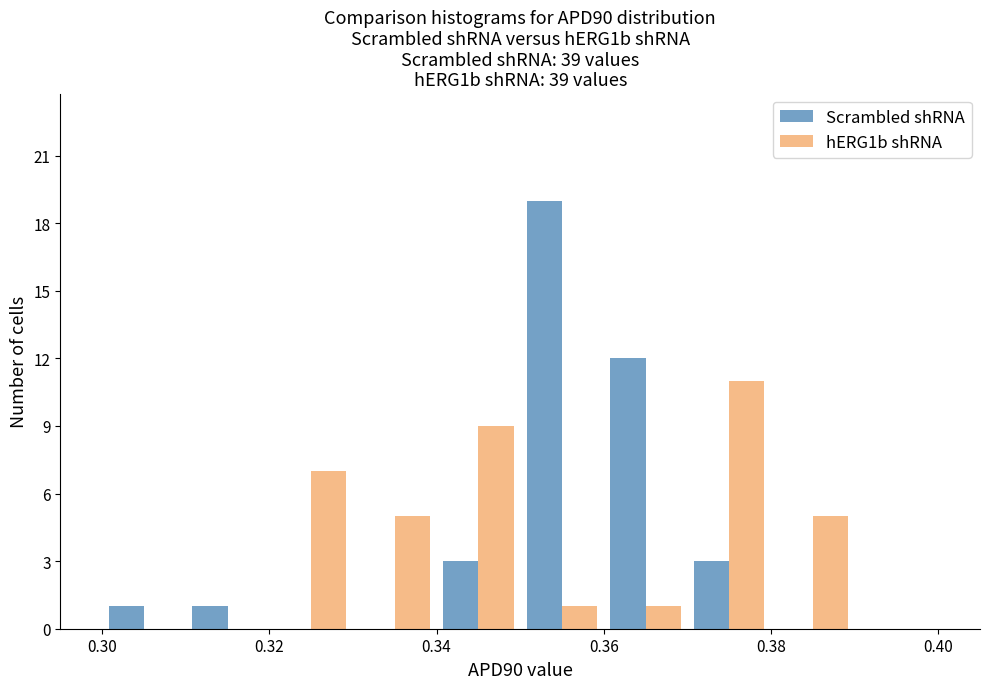

In the Scrambled shRNA series, which range on the x-axis has the tallest bar?

0.35 to 0.36